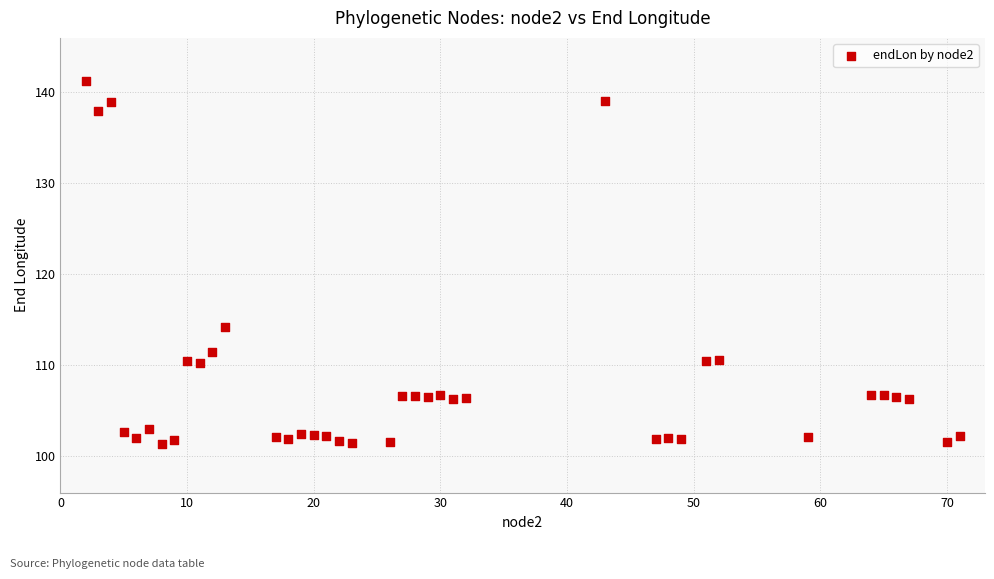

What Y value in the scatter plot is closest to 121?

114.2